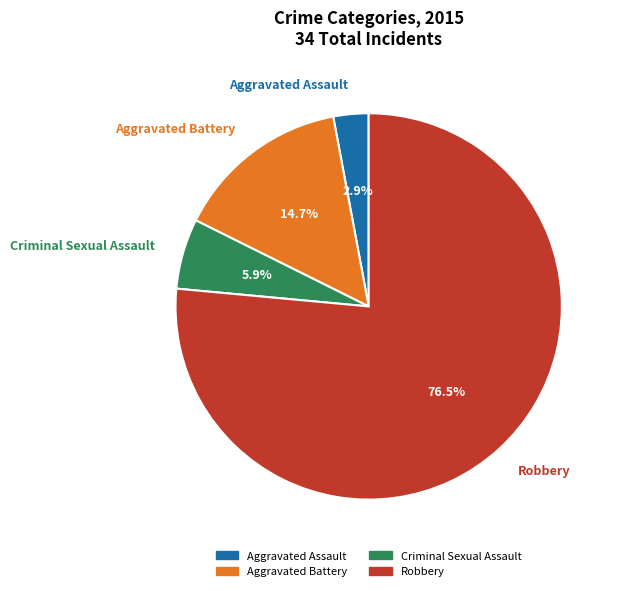

To the nearest percent, what portion does Criminal Sexual Assault represent?

6%